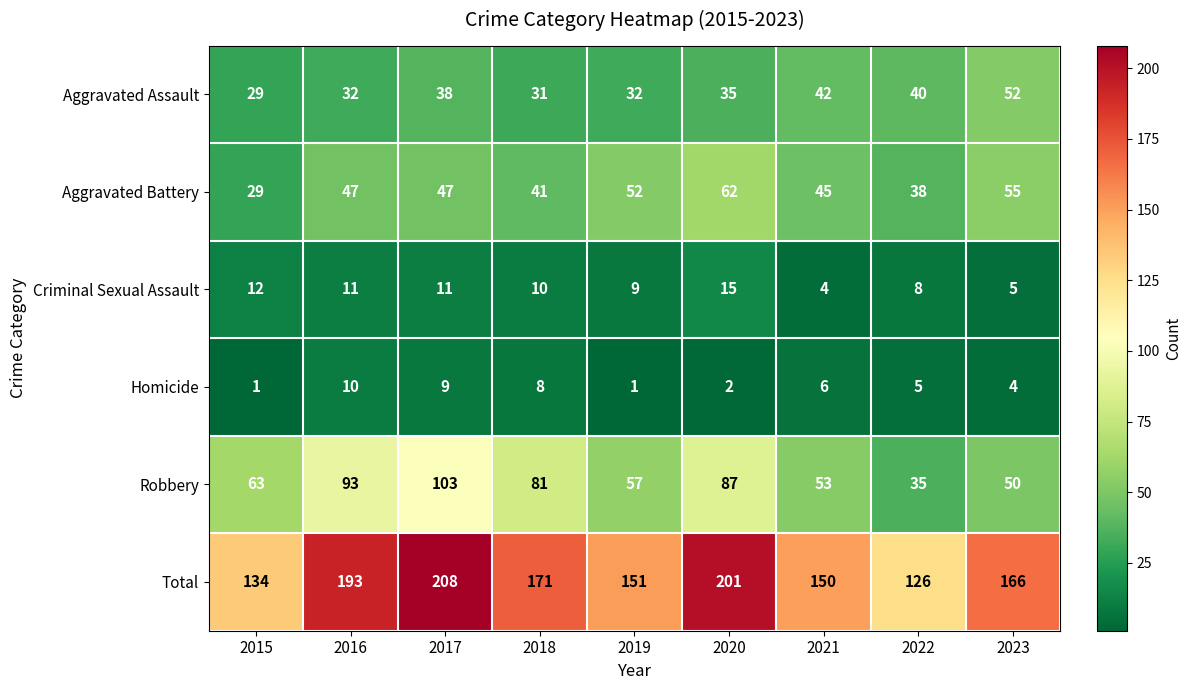

How many data points does each series have?

9